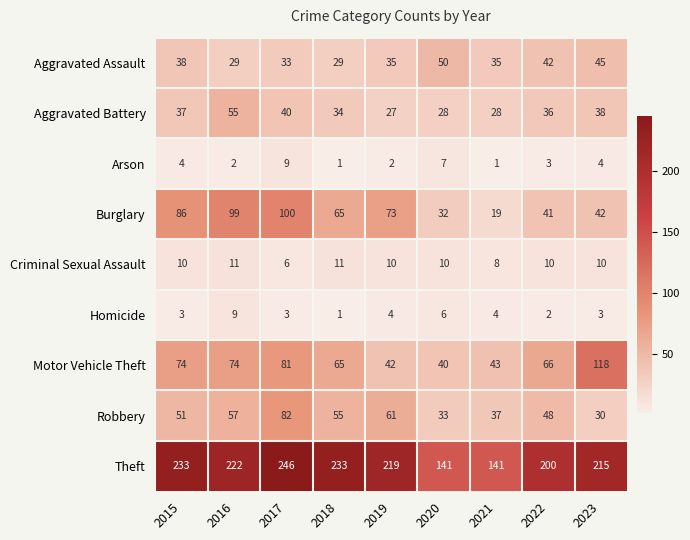

At which label does Aggravated Assault first exceed 35?

2015